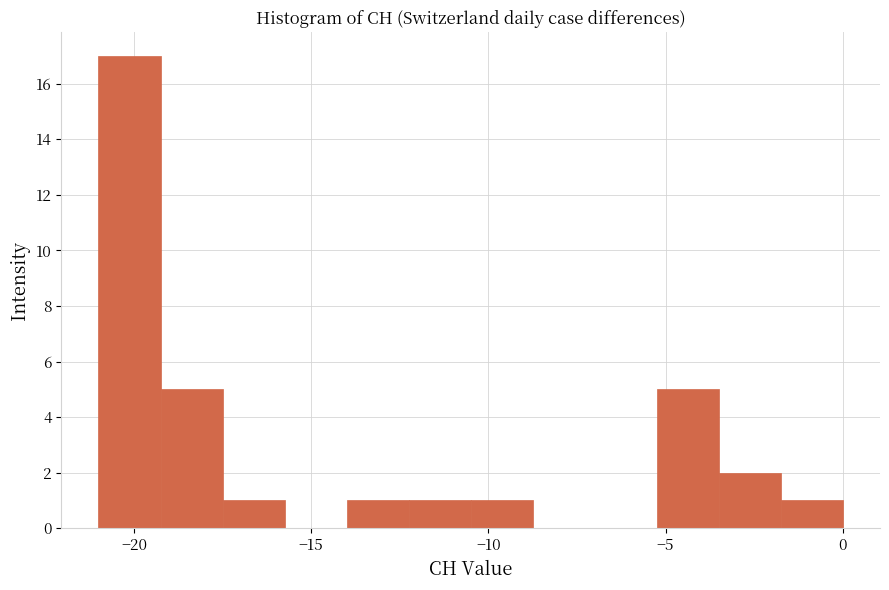

Around what value on the x-axis is the tallest bar? Give the approximate position of its centre, as read against the axis.

-20.0